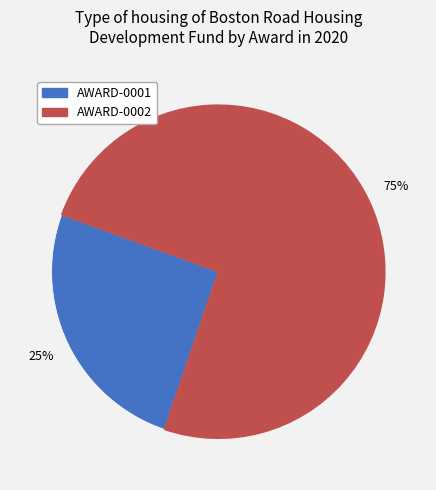

How many segments does this pie chart have?

2